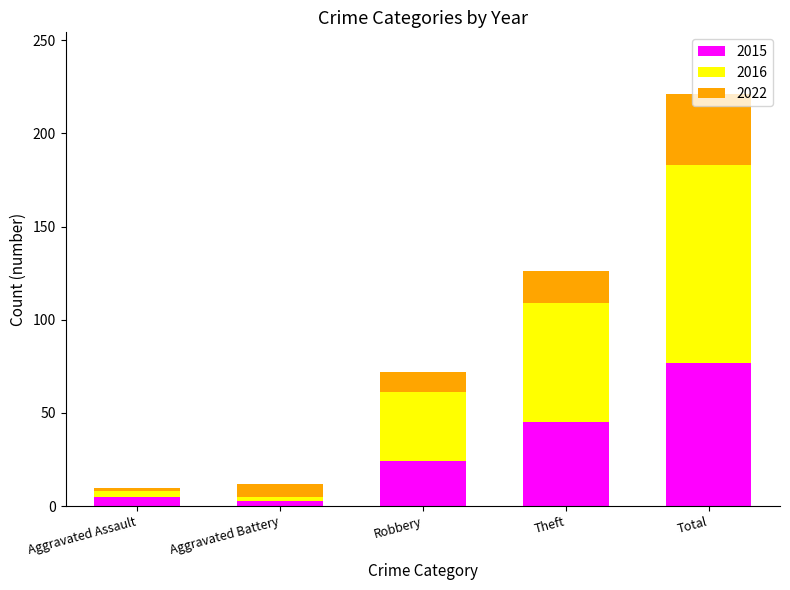

Are the bars grouped side by side (vs. stacked)?

No